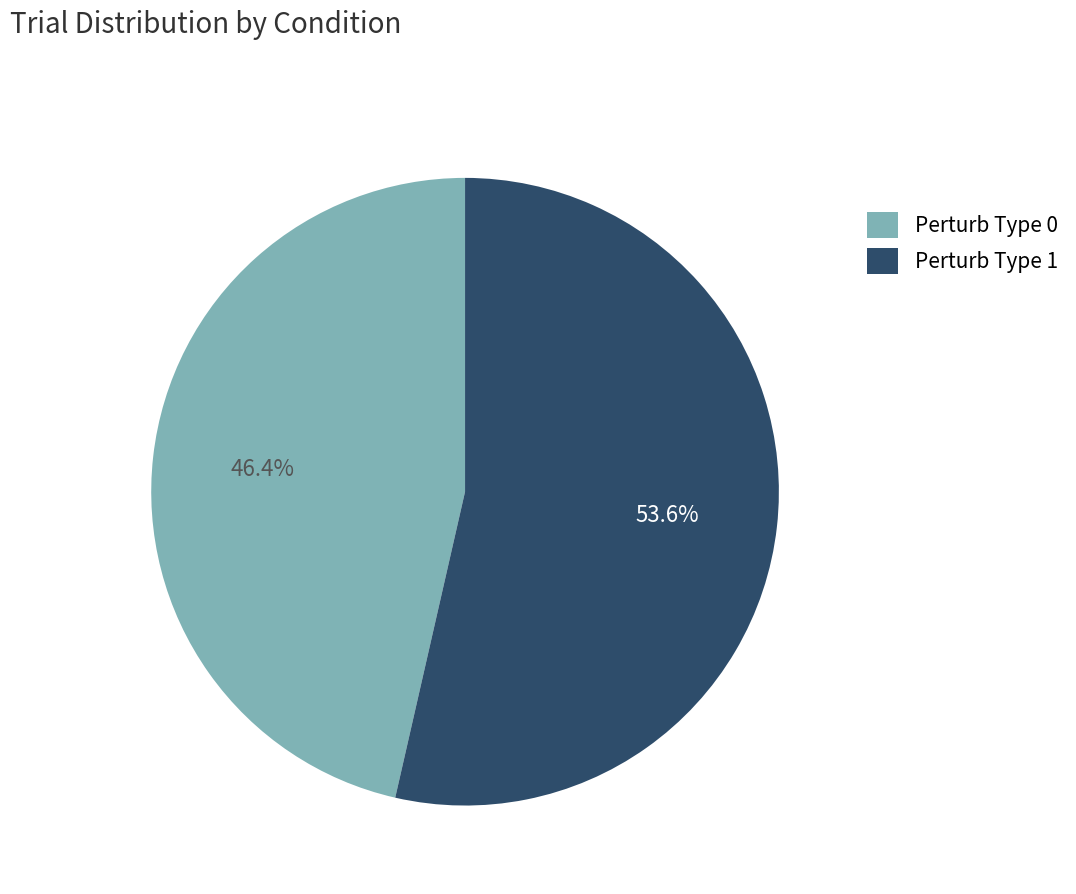

How much of the chart is everything except Perturb Type 0?

53.6%